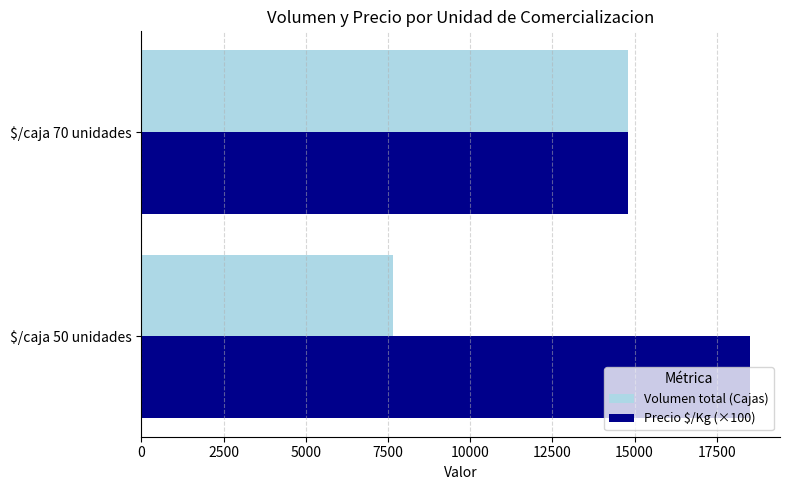

Rank the categories by Volumen total (Cajas) value from lowest to highest.

$/caja 50 unidades, $/caja 70 unidades